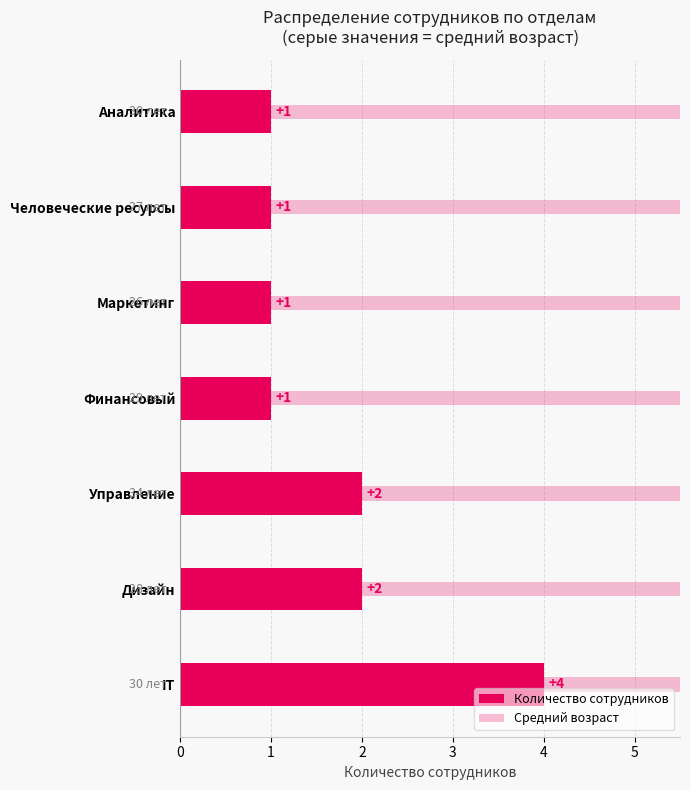

The value of Средний возраст at Финансовый is 29.0. True or false?

True